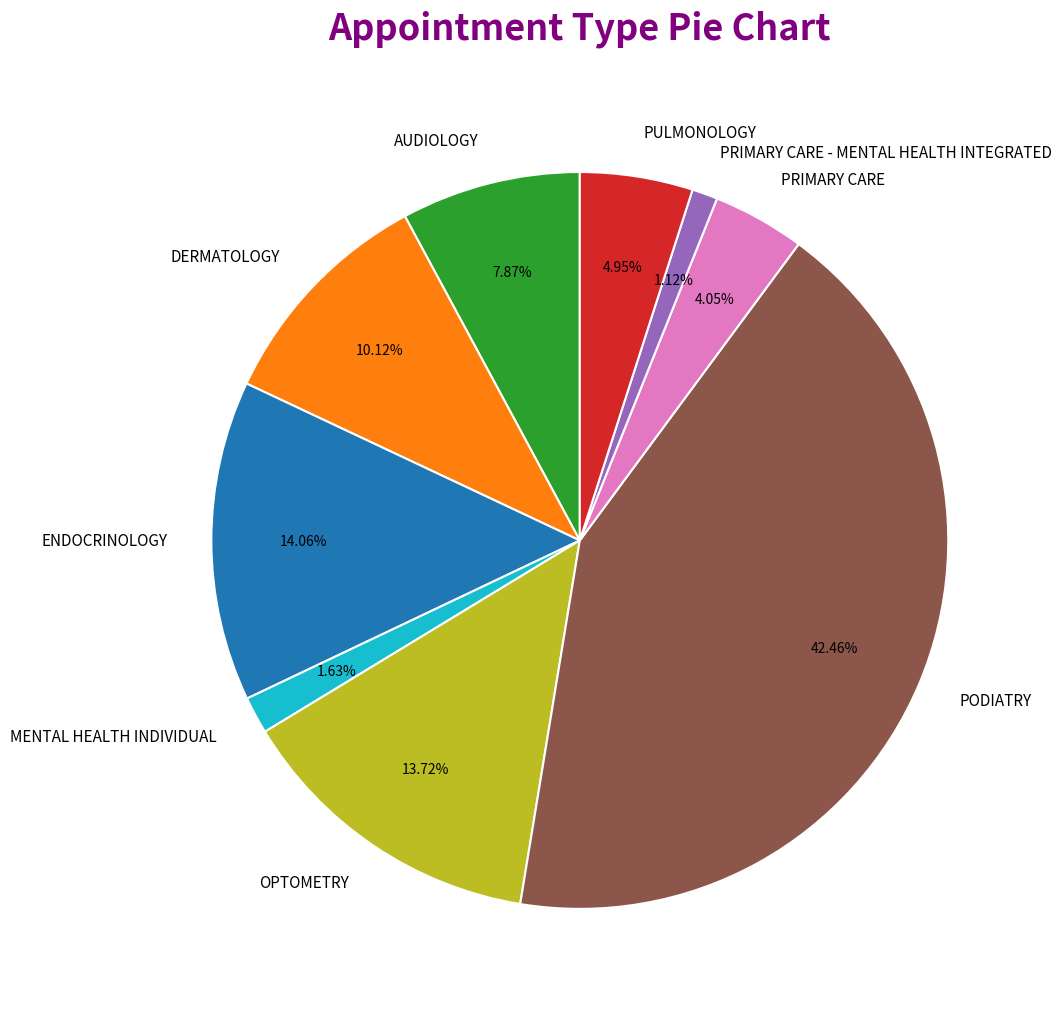

Does PRIMARY CARE represent more than half of the total?

No